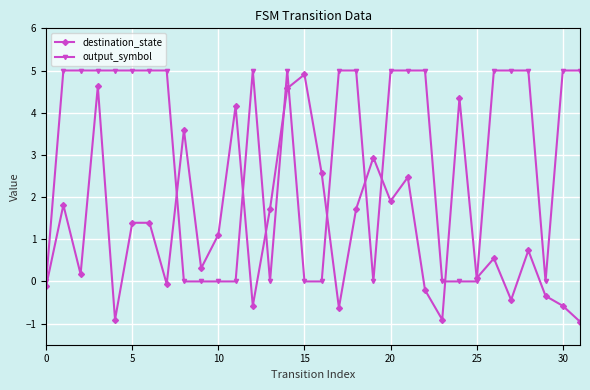

What is the difference between the maximum and minimum values in the output_symbol series?

5.0